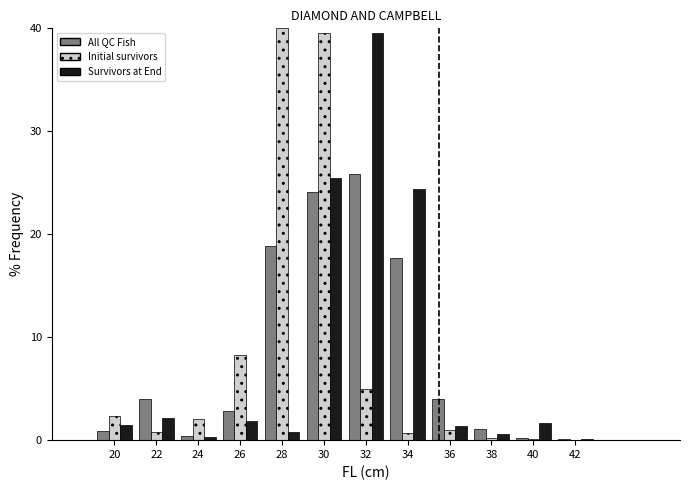

Where is All QC Fish nearest to the value 13?

34